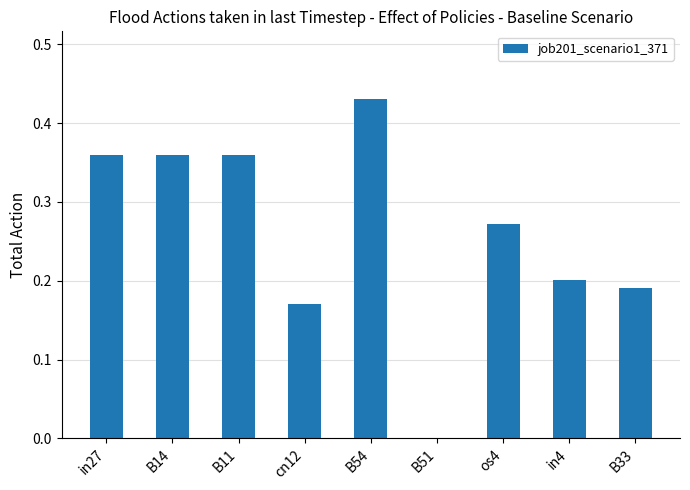

How many values are above zero?

8